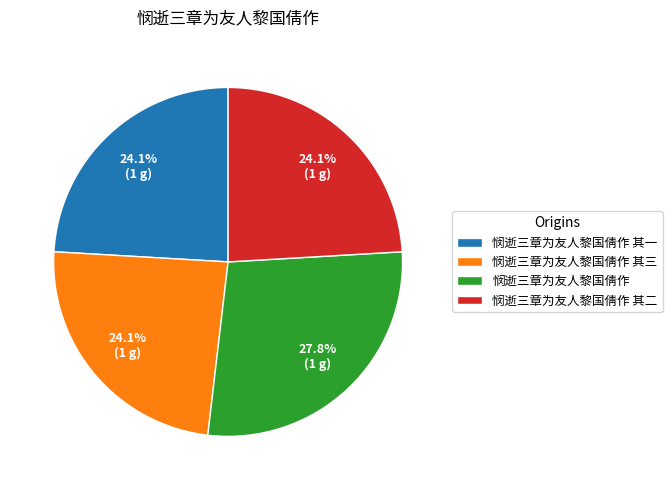

Is 悯逝三章为友人黎国倩作 the majority of the pie?

No